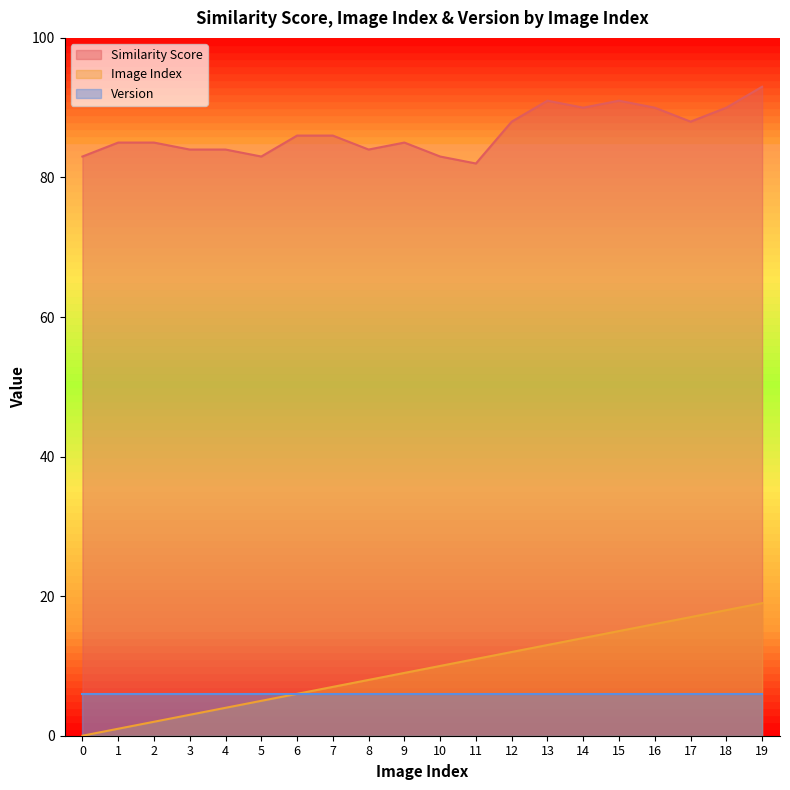

What are all the series names shown in the legend?

Similarity Score, Image Index, Version